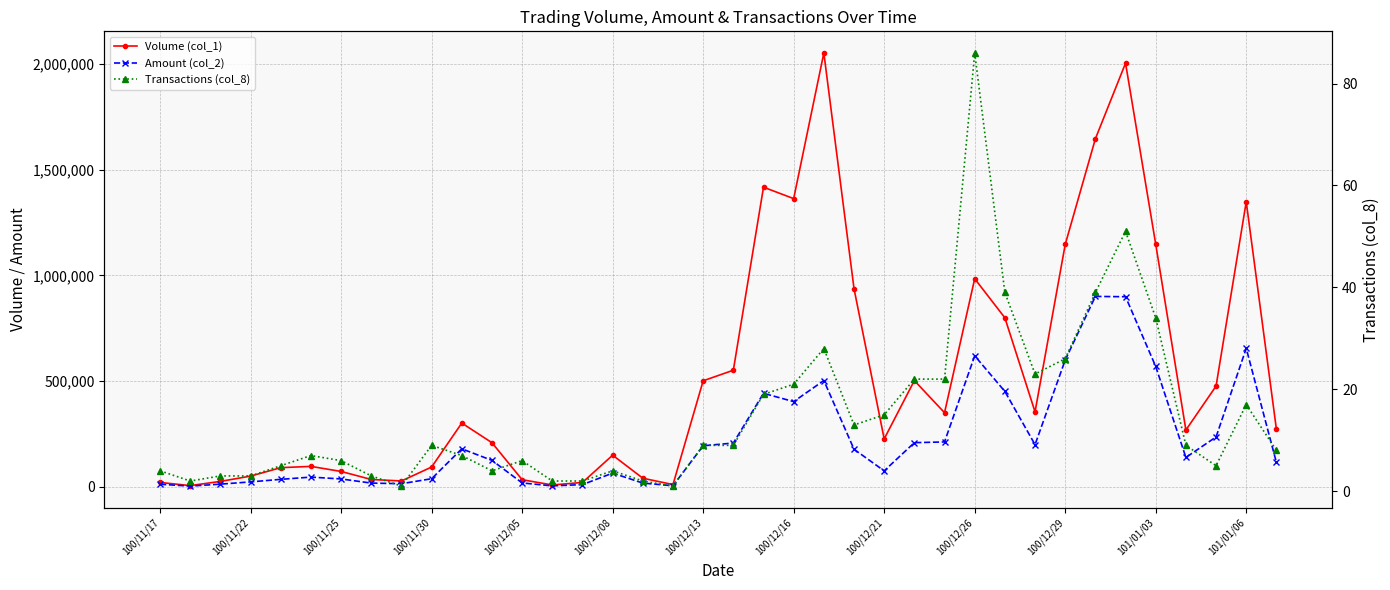

What is the smallest value displayed?

1